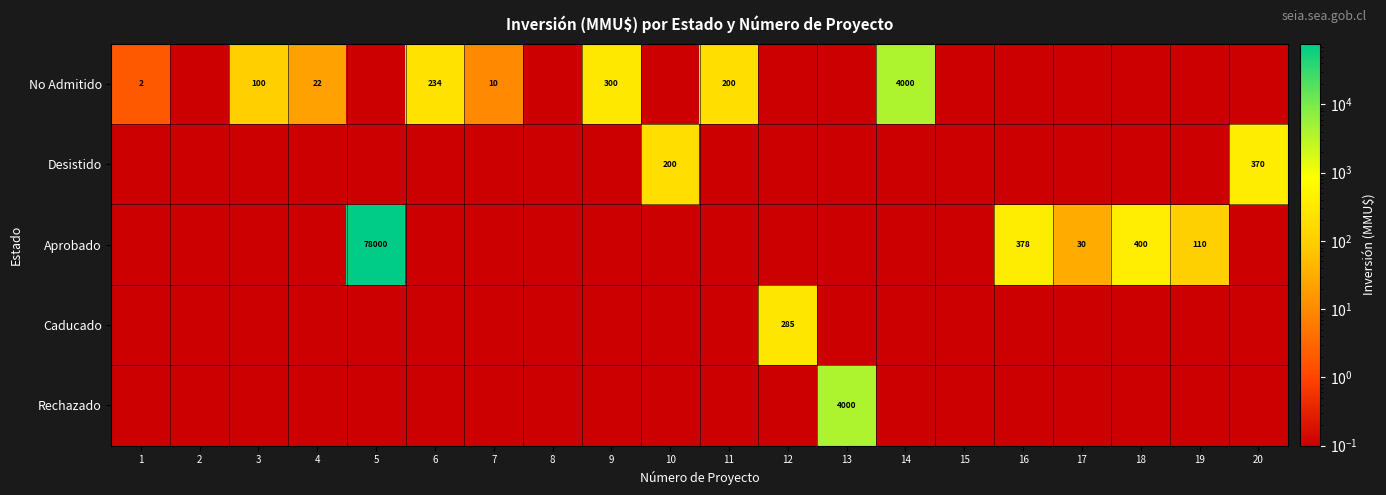

What is the difference between the second highest and minimum values in the Aprobado series?

399.9